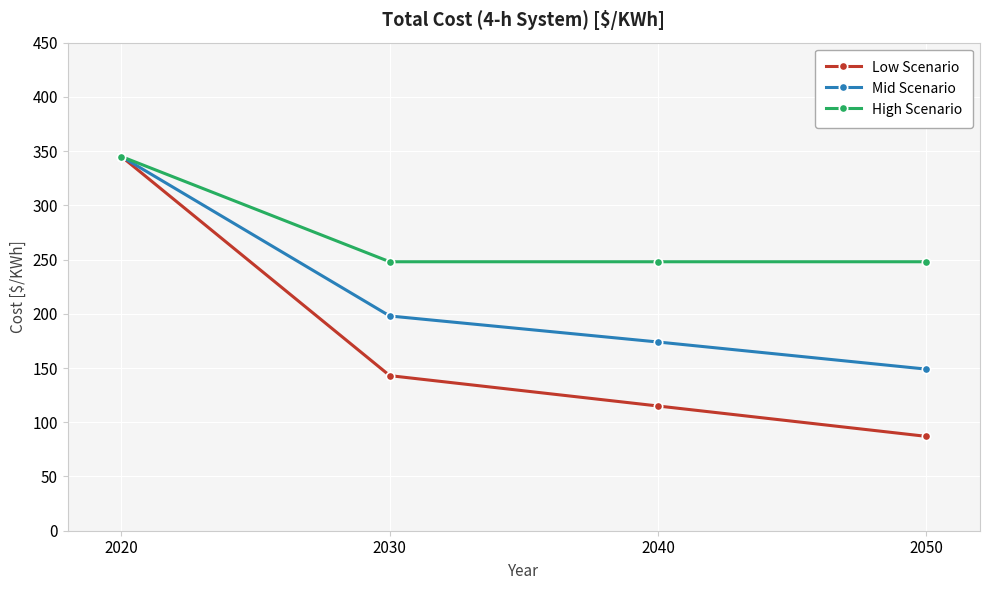

How many data points in Mid Scenario are less than 198?

2